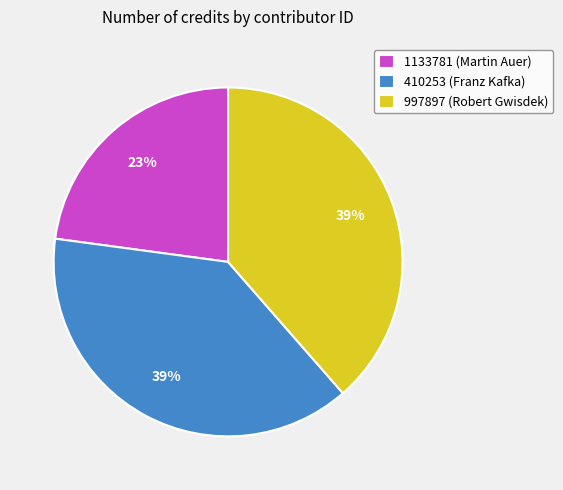

Is the sum of 1133781 (Martin Auer) and 410253 (Franz Kafka) greater than half?

Yes